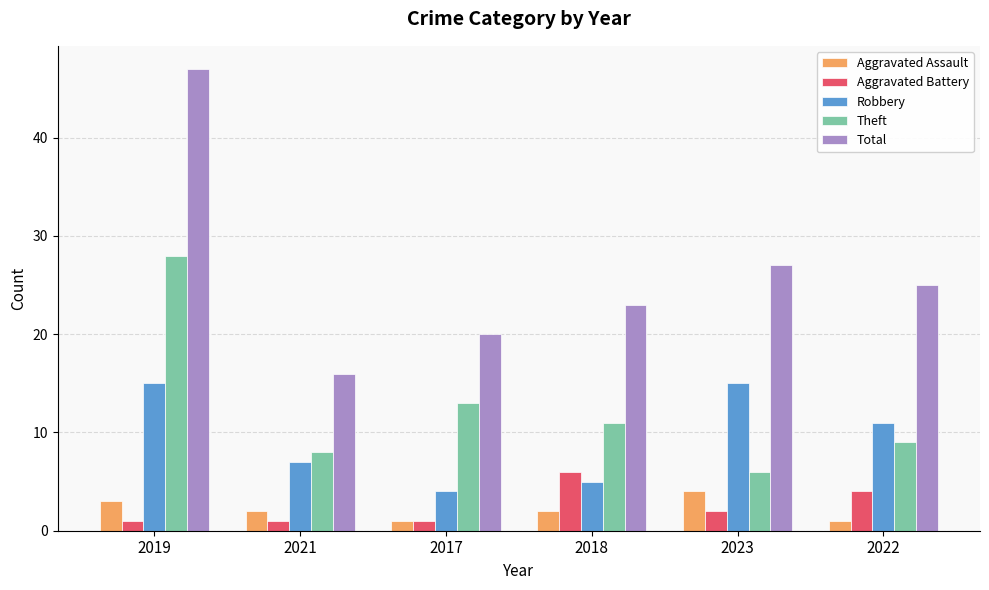

Rank the series at 2023 from lowest to highest value.

Aggravated Battery, Aggravated Assault, Theft, Robbery, Total